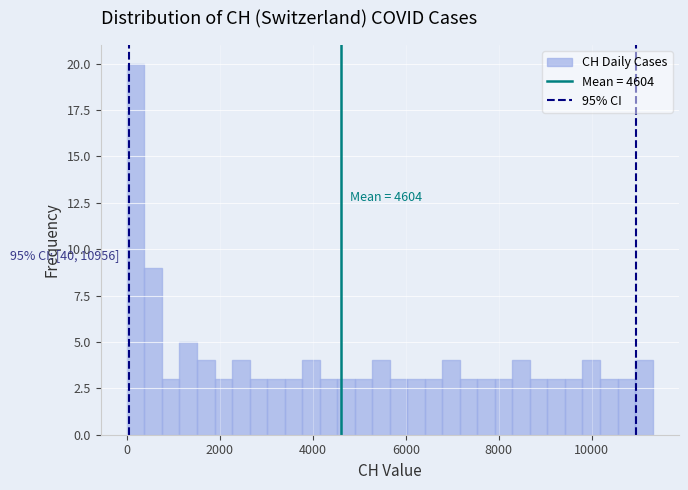

Read against the x-axis, roughly where is the centre of the tallest bar?

200